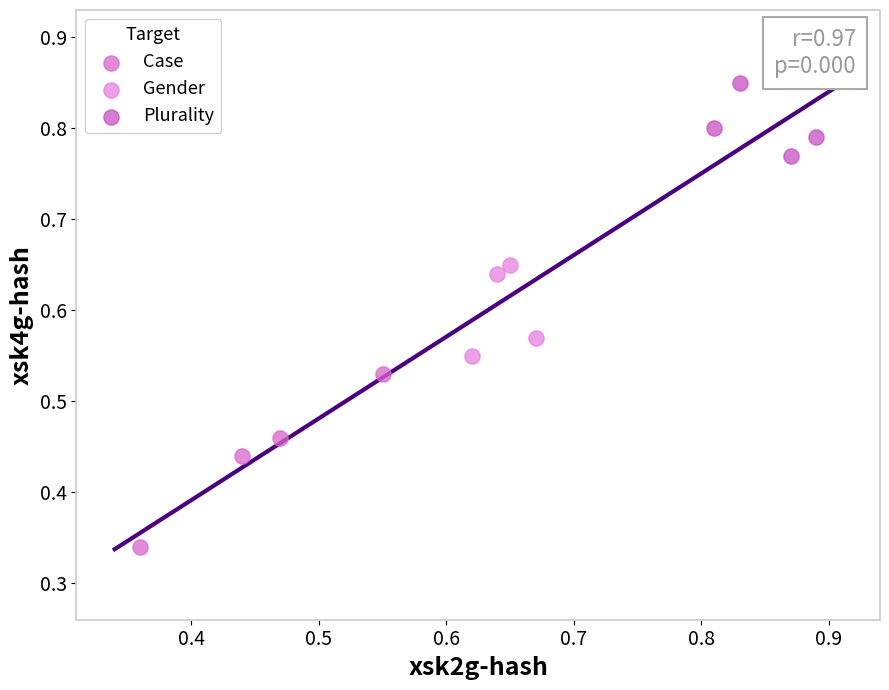

Which series contains the lowest Y value?

Case